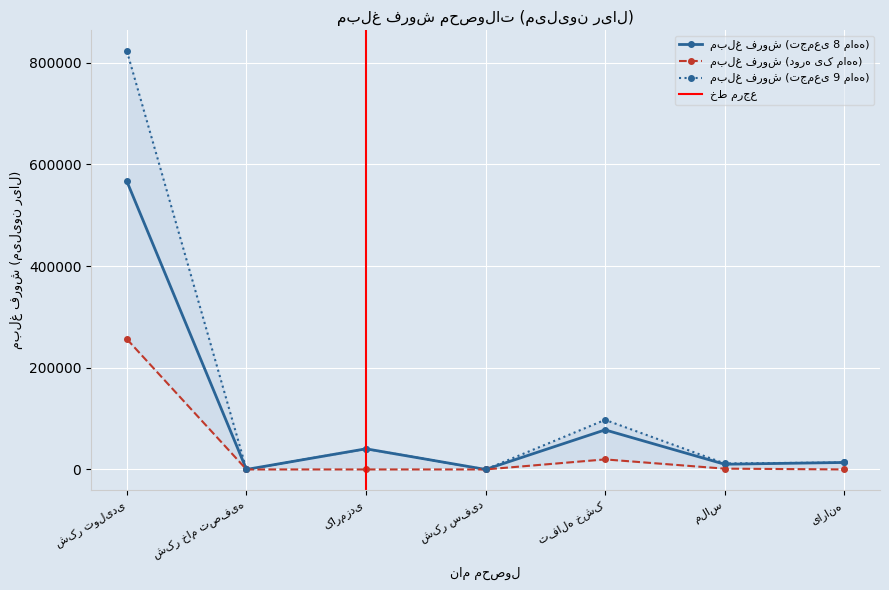

True or false: مبلغ فروش (دوره یک ماهه) has a value of -165154 at شکر سفید.

False